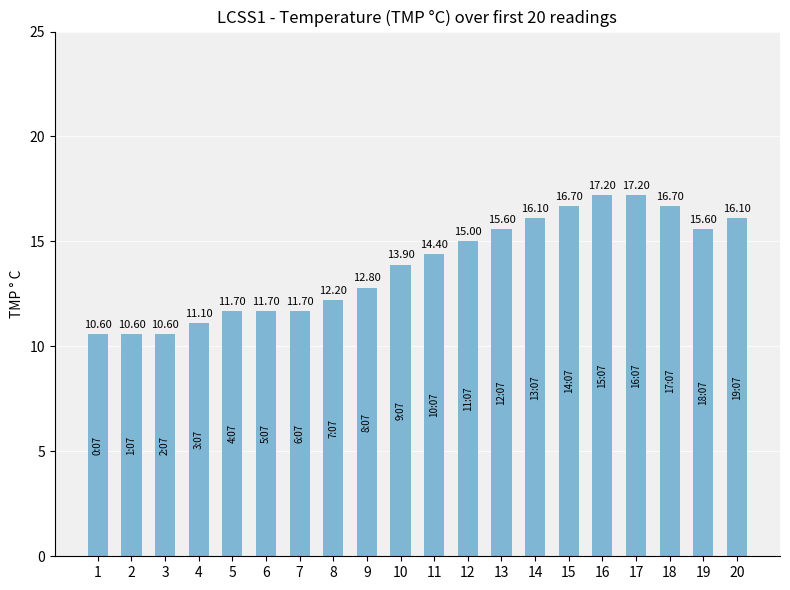

What is the change in value from 8 to 9?

+0.6